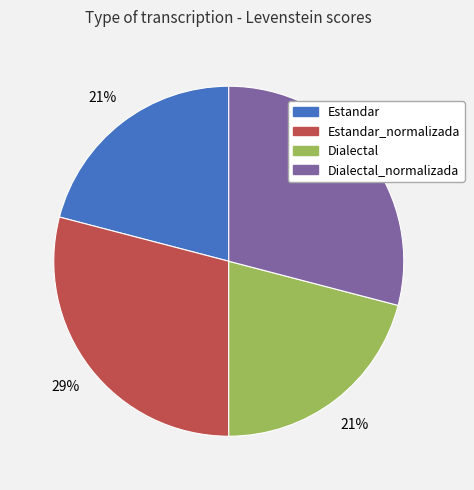

Approximately how many times larger is the value at Dialectal compared to Dialectal_normalizada?

0.7